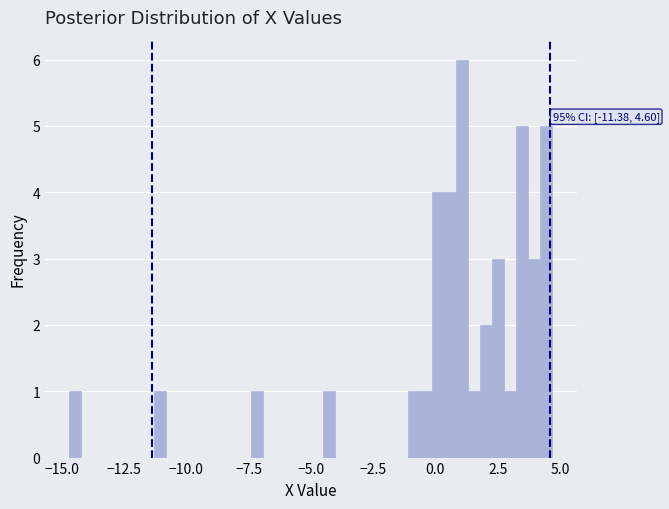

Around what value on the x-axis is the tallest bar? Give the approximate position of its centre, as read against the axis.

1.0